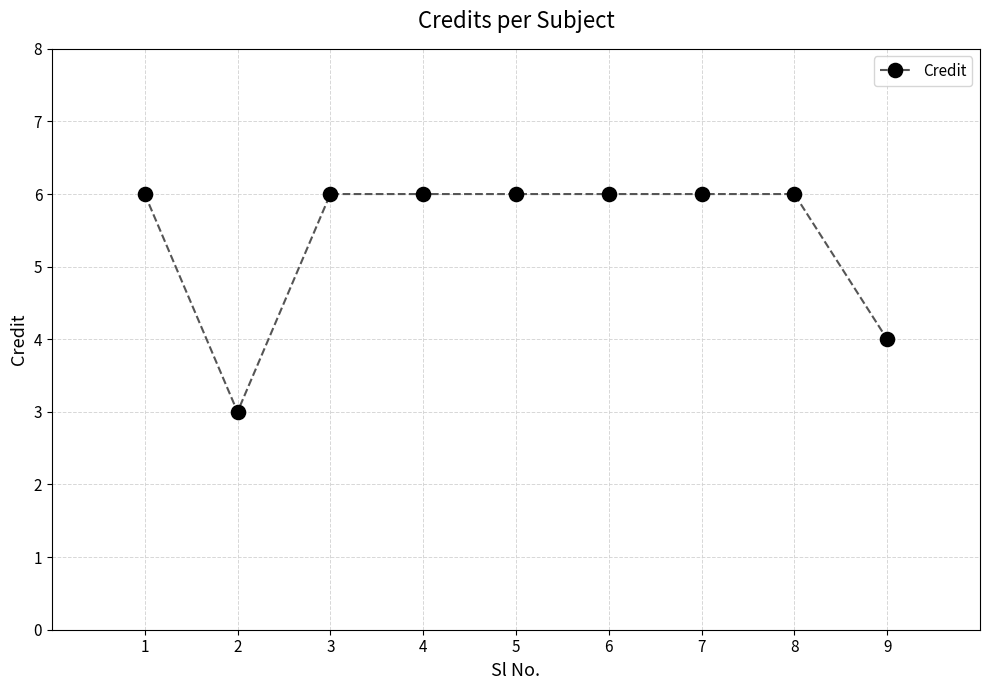

What is the ratio of the value at 2 to the value at 1?

0.5